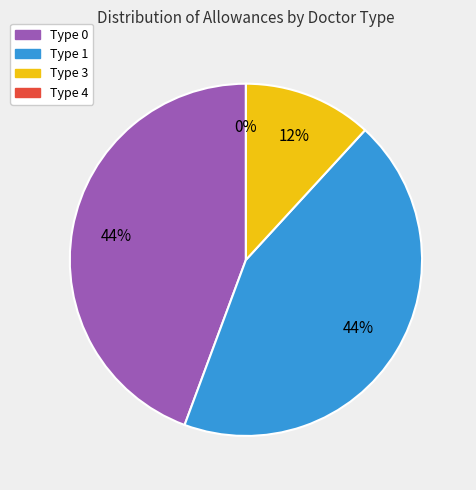

What is the change in value from 16 to 28?

+108.0